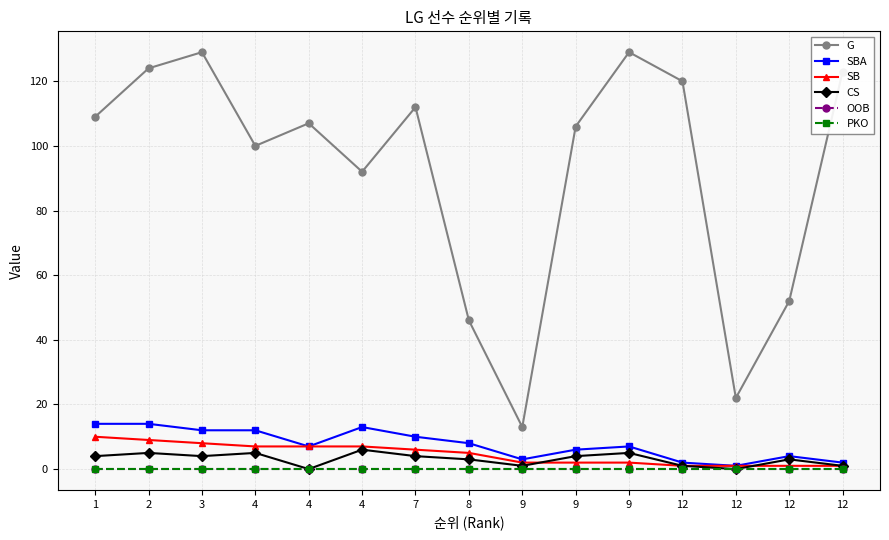

How many lines are shown in the chart?

6